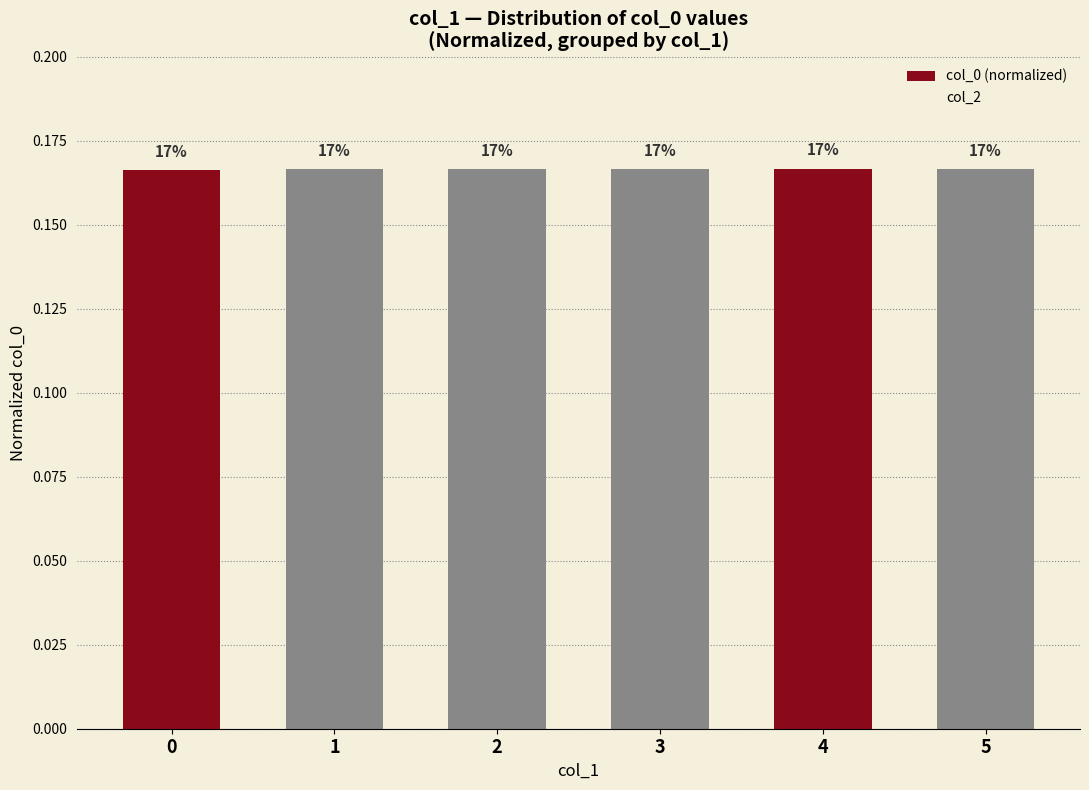

How many bars are there in total?

6